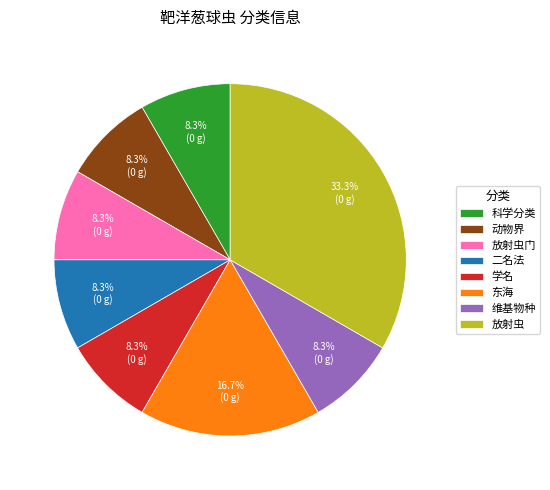

To the nearest percent, what percentage of the pie is 维基物种?

8%